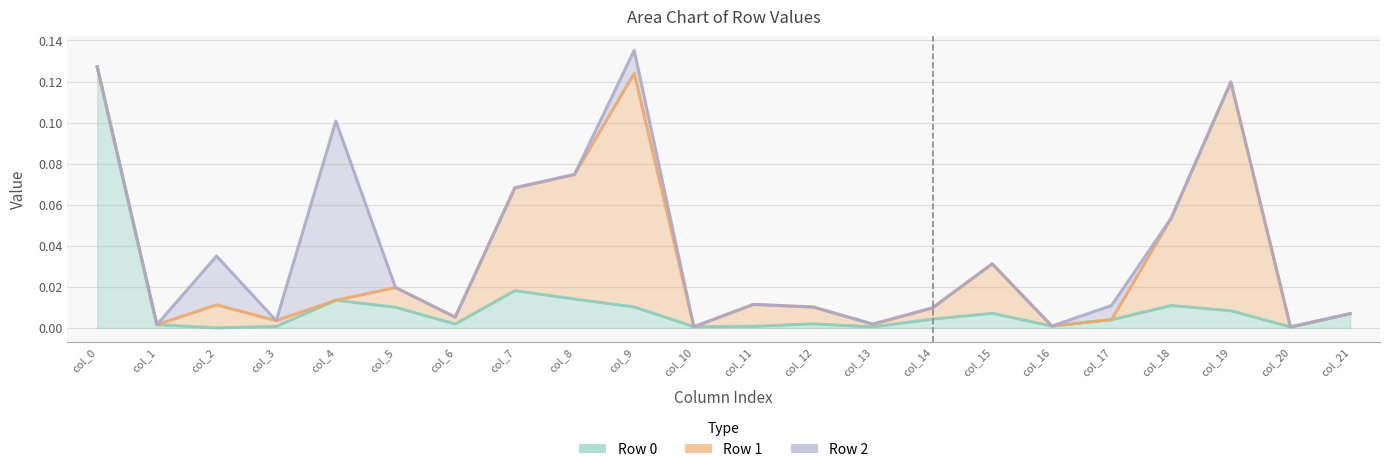

Between col_16 and col_21, which series saw the biggest shift?

Row 0 line